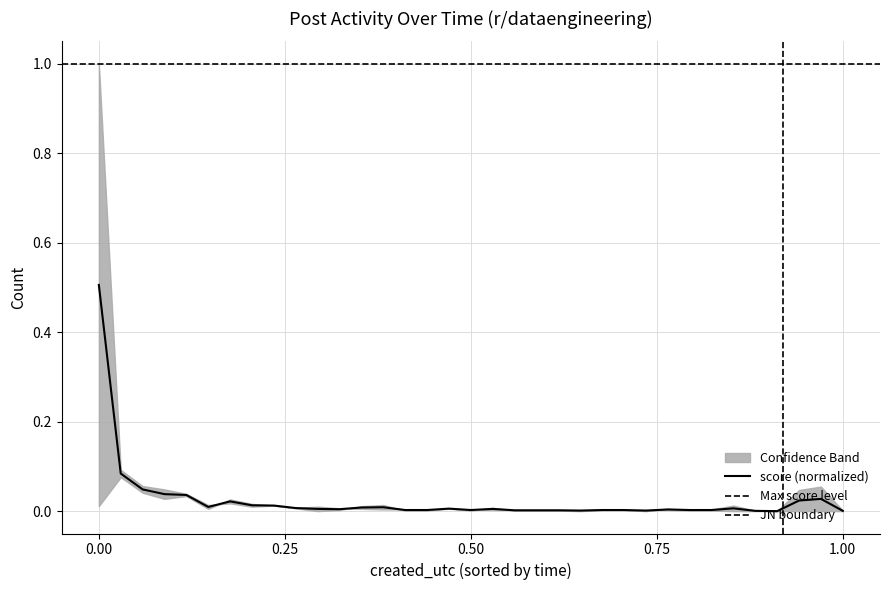

Is it true that the value at 2024-09-05 05:22 is 0.0?

False